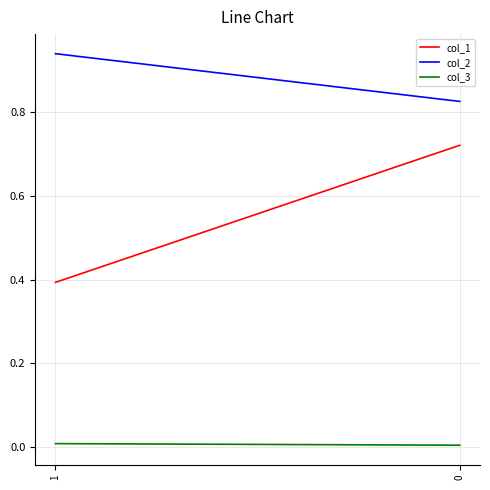

Reading left to right, list all the values displayed in this chart.

col_1: 0.4	0.7
col_2: 0.9	0.8
col_3: 0.0	0.0